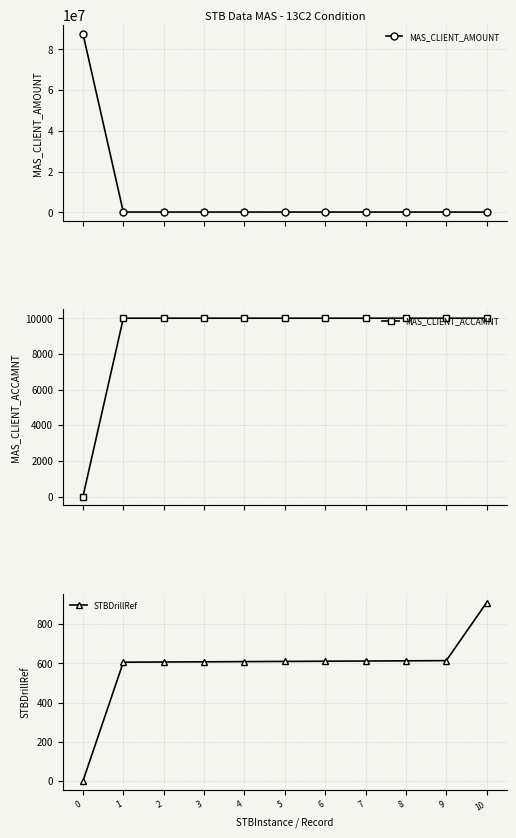

Which series has the largest total across all categories?

MAS_CLIENT_AMOUNT